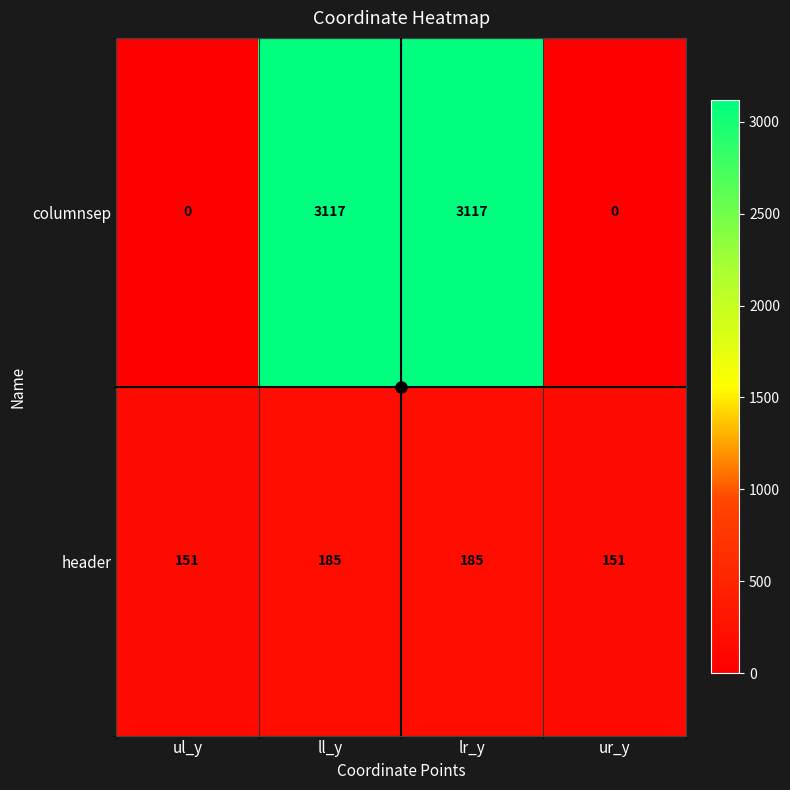

Read the header value at lr_y.

185